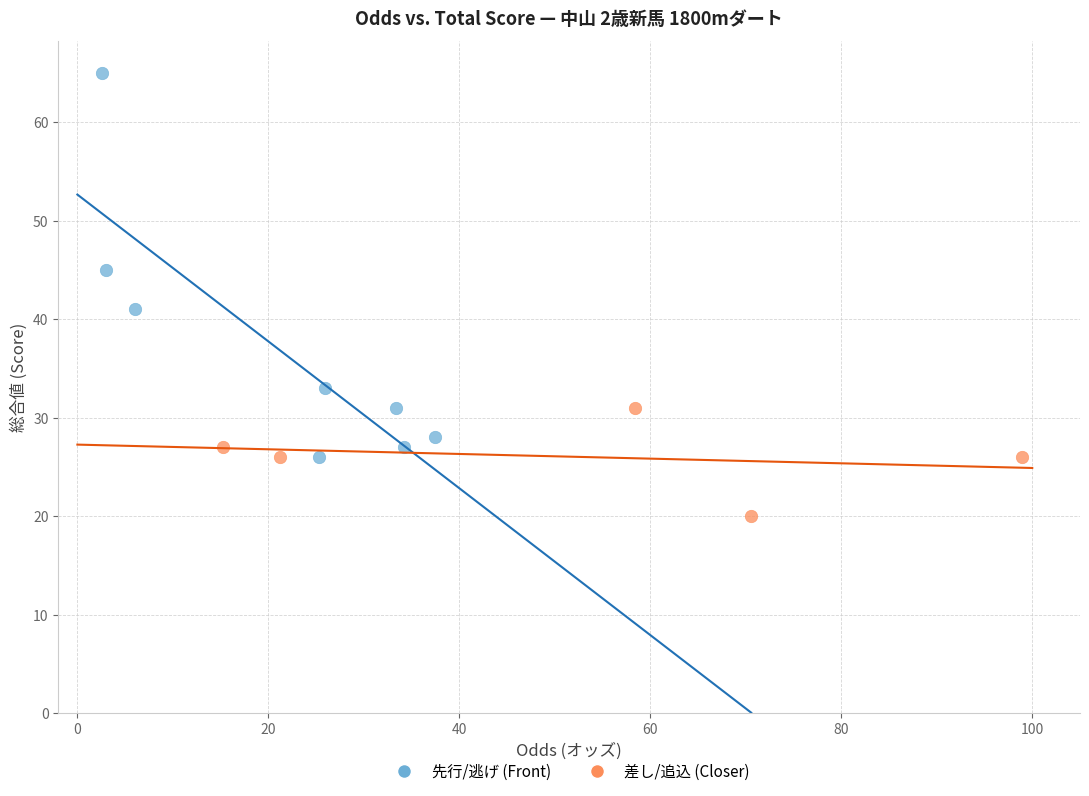

Which series has the widest spread of Y values?

先行/逃げ (Front)